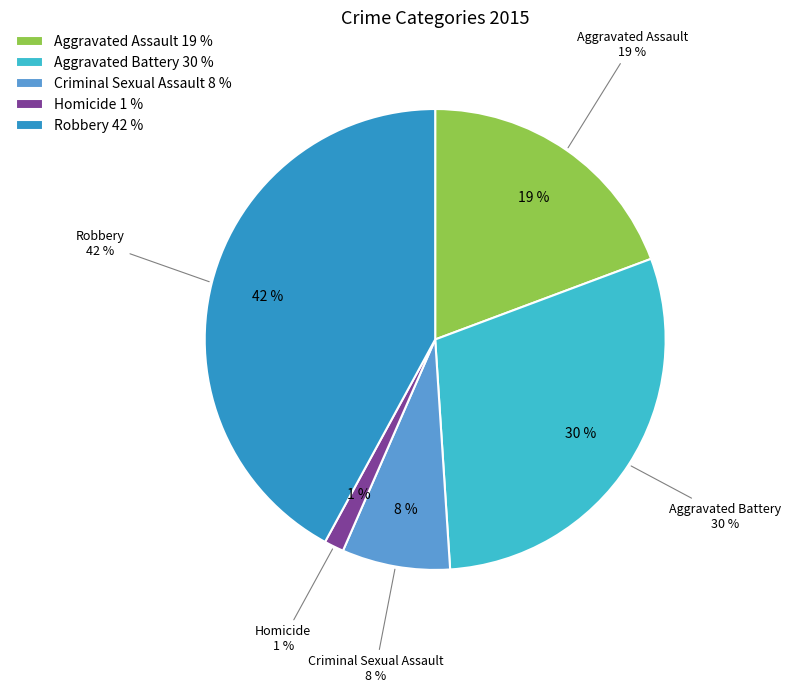

To the nearest percent, what portion does Criminal Sexual Assault represent?

8%